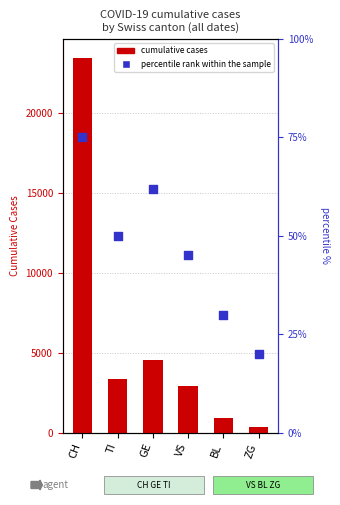

What are all the series names shown in the legend?

cumulative cases, percentile rank within the sample